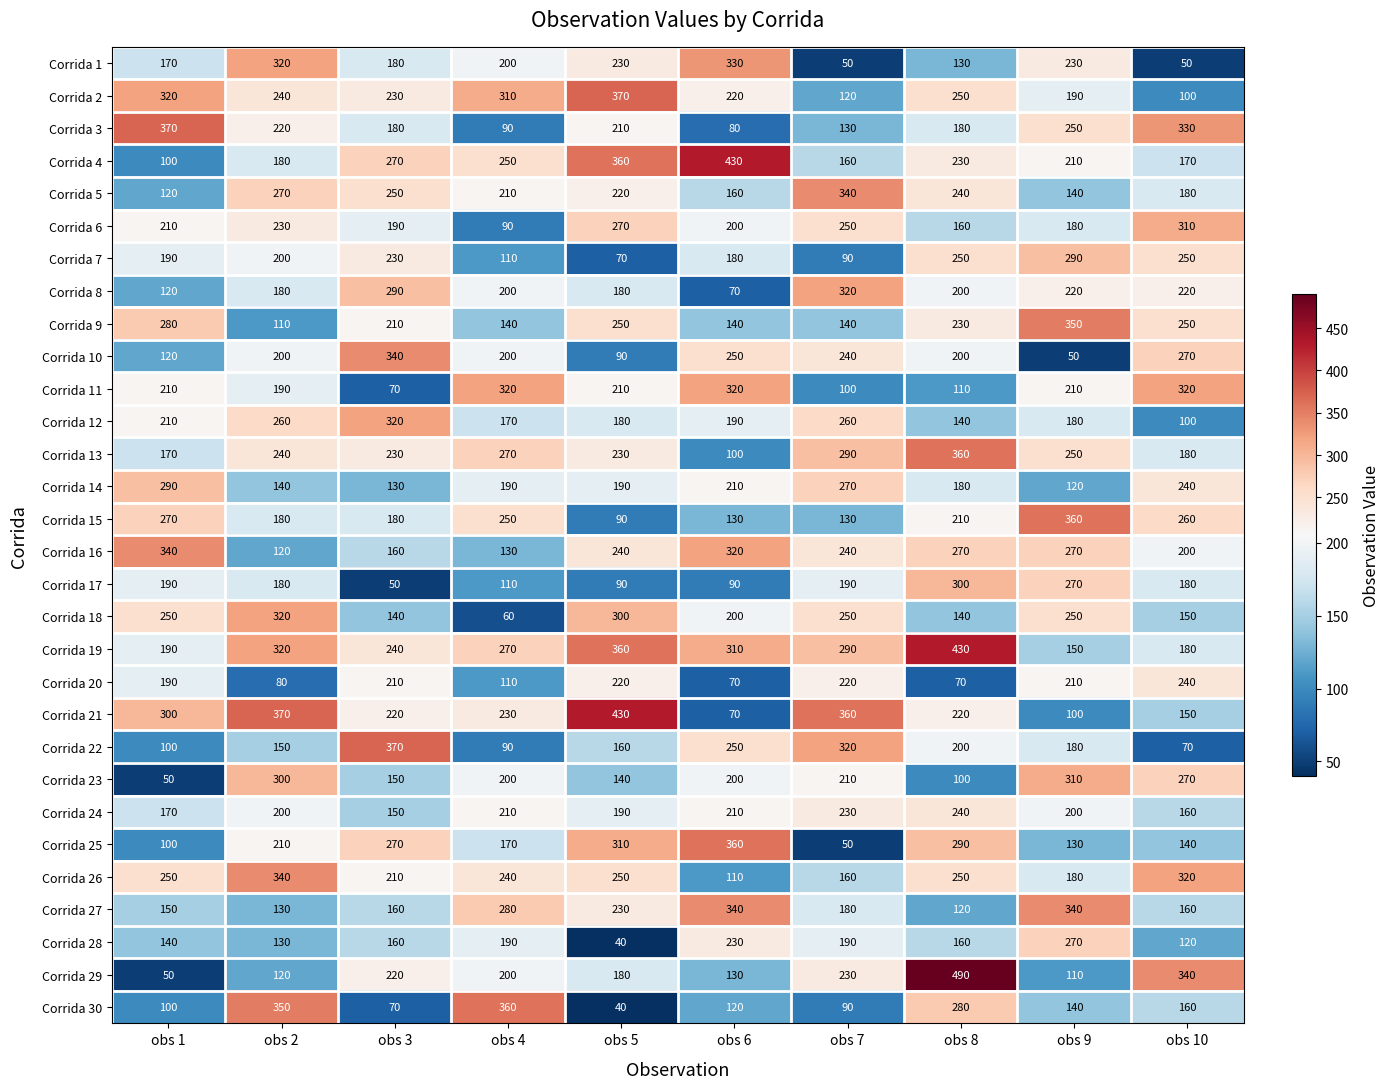

Which series has the largest range (max minus min)?

Corrida 29